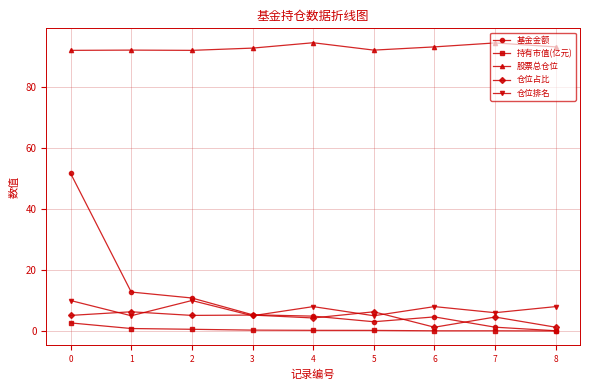

Which series has the largest range (max minus min)?

基金金额